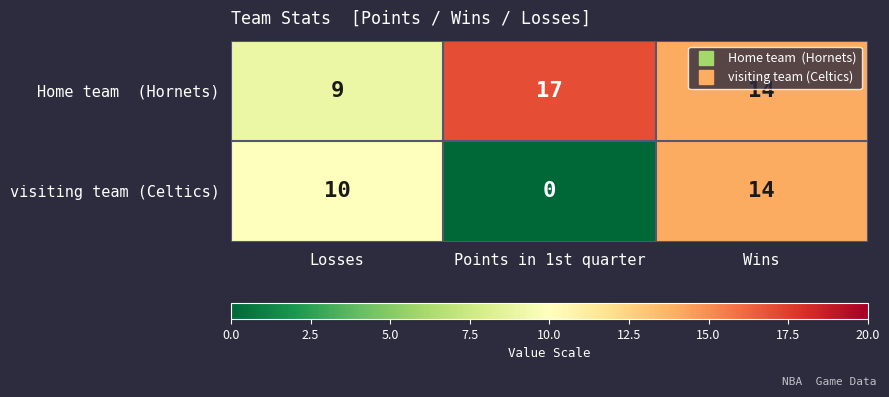

Which series changed the most between Losses and Points in 1st quarter?

visiting team (Celtics)